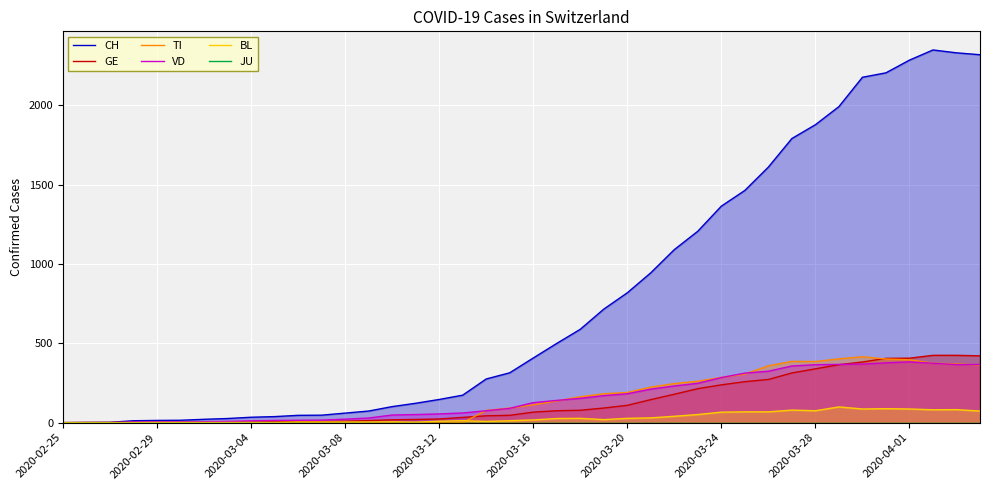

Is it true that GE equals 417 at 29?

False